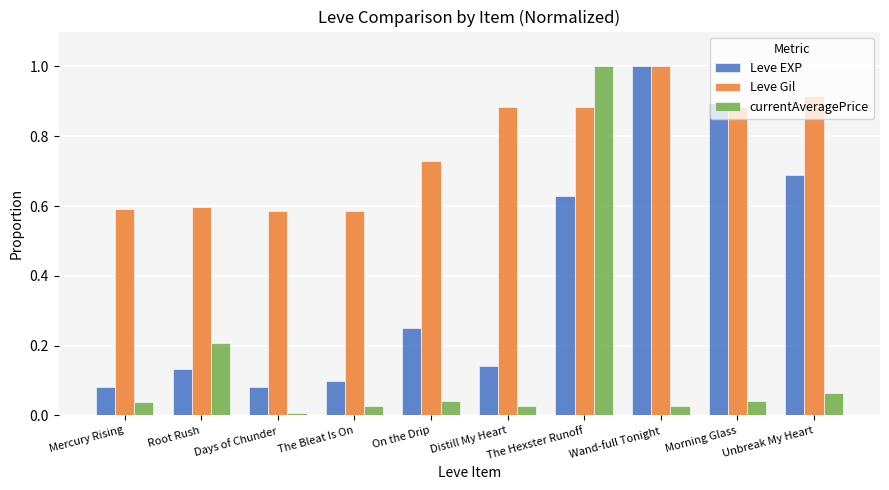

Which category has the highest value in the Leve EXP series?

Wand-full Tonight